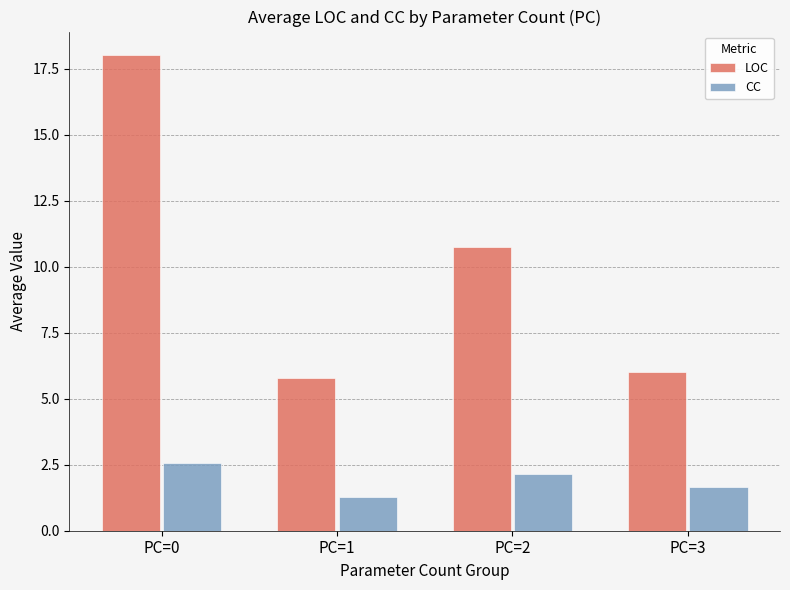

Which series changed the most between PC=2 and PC=3?

LOC